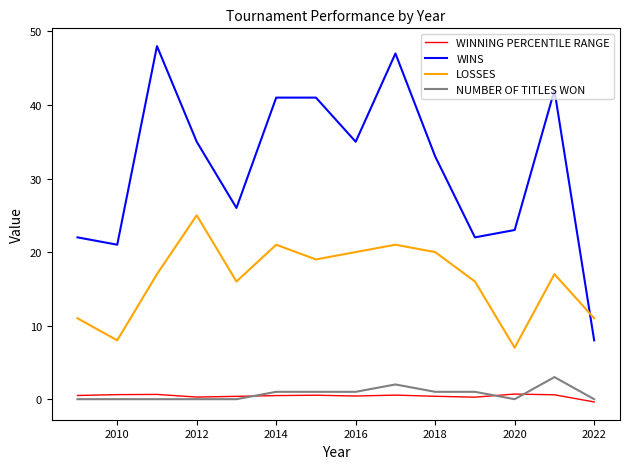

What is the maximum value for LOSSES?

25.0